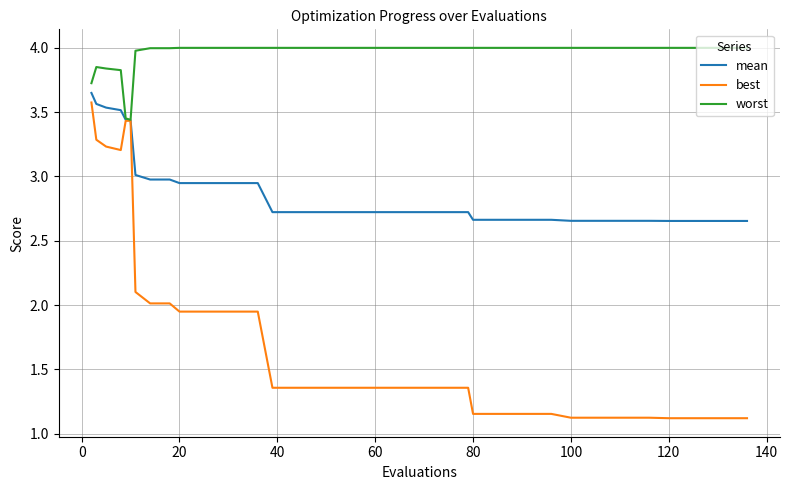

Which series has the widest spread of values?

best